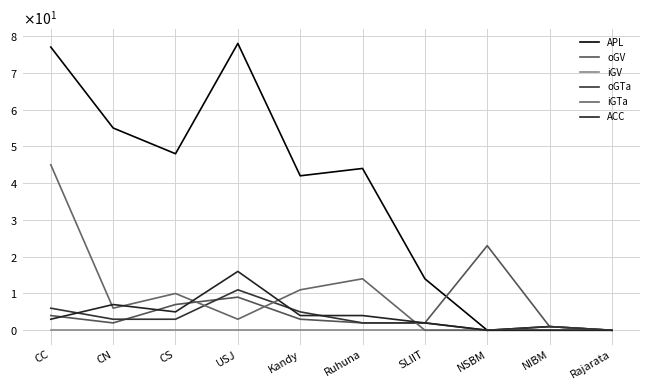

Reading right to left, what are all the values shown in this chart?

APL: 0	1	0	14	44	42	78	48	55	77
oGV: 0	1	23	2	2	3	9	7	2	4
iGV: 0	0	0	0	0	0	0	0	0	0
oGTa: 0	1	0	2	2	5	11	3	3	6
iGTa: 0	0	0	0	14	11	3	10	6	45
ACC: 0	0	0	2	4	4	16	5	7	3